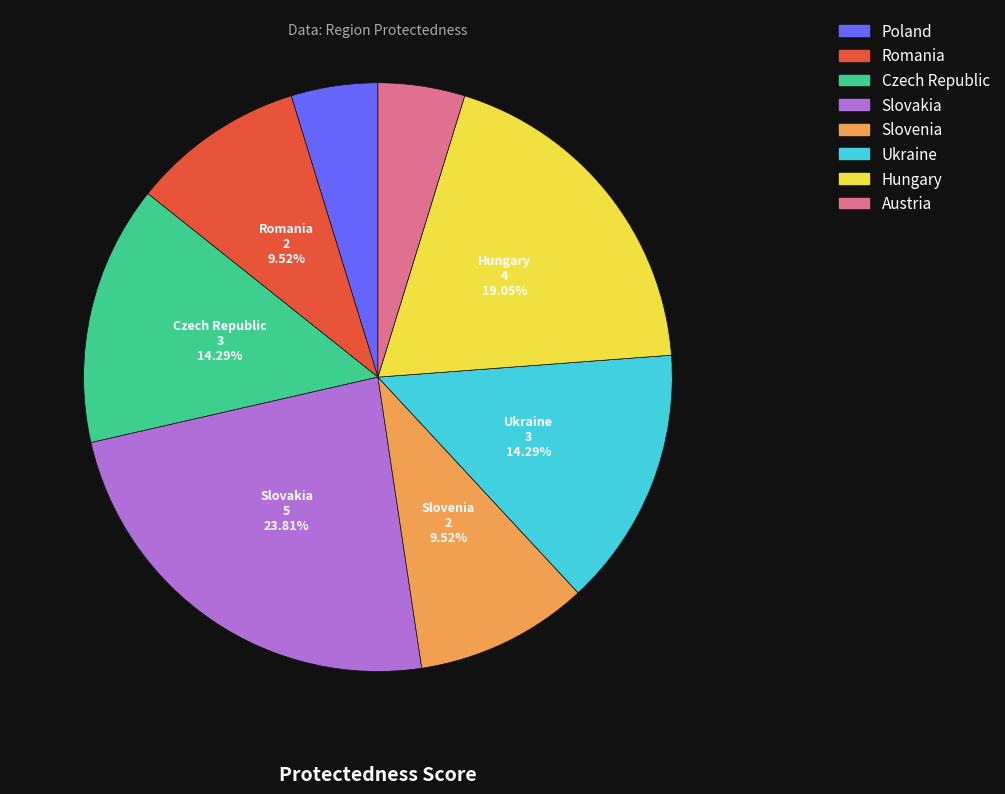

Is Slovenia the majority of the pie?

No